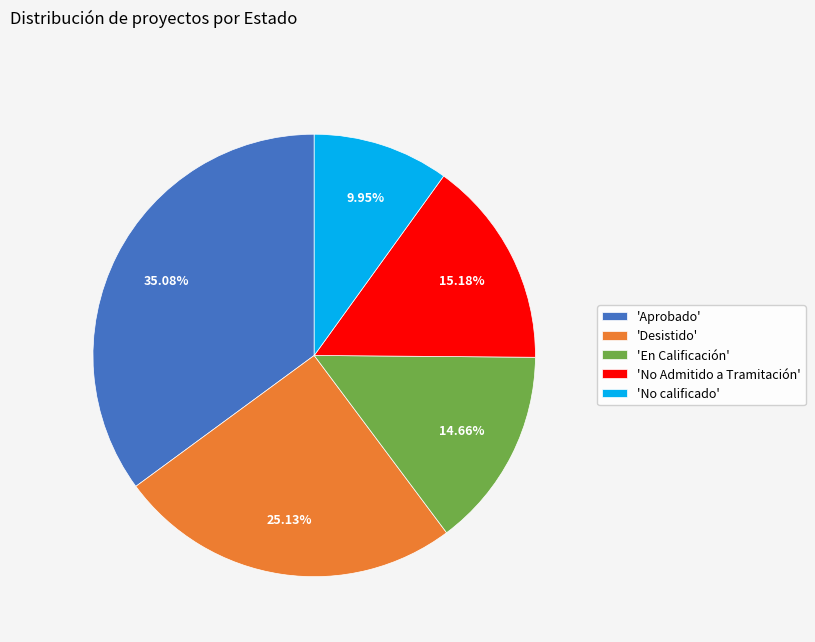

Is there a majority slice in this chart?

No